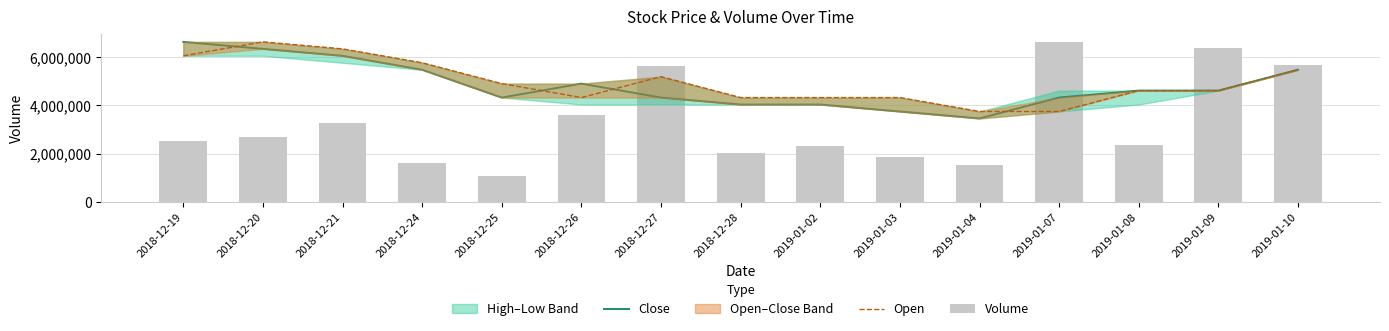

The Volume series shows 6382400.0 at 2019-01-09. True or false?

True